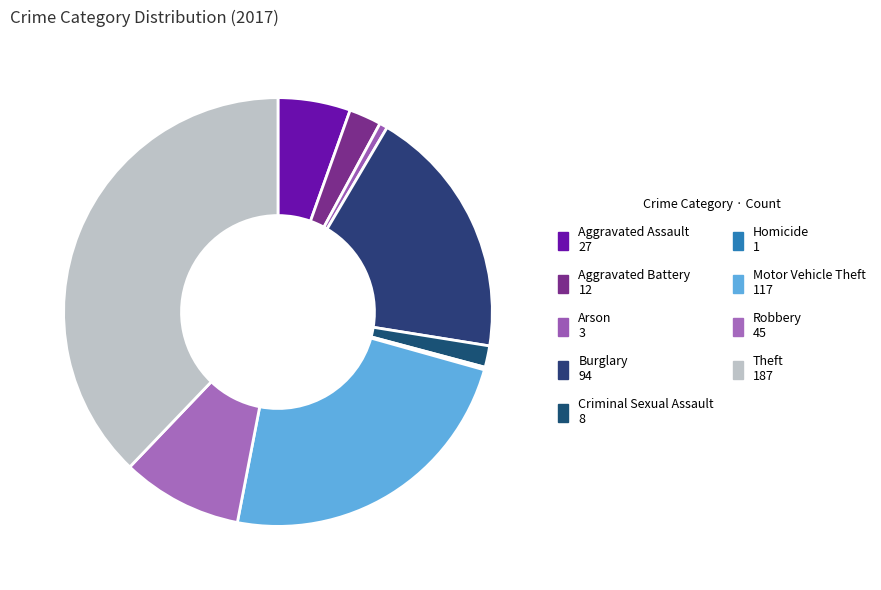

Is it true that Aggravated Battery is 1% of the pie?

False